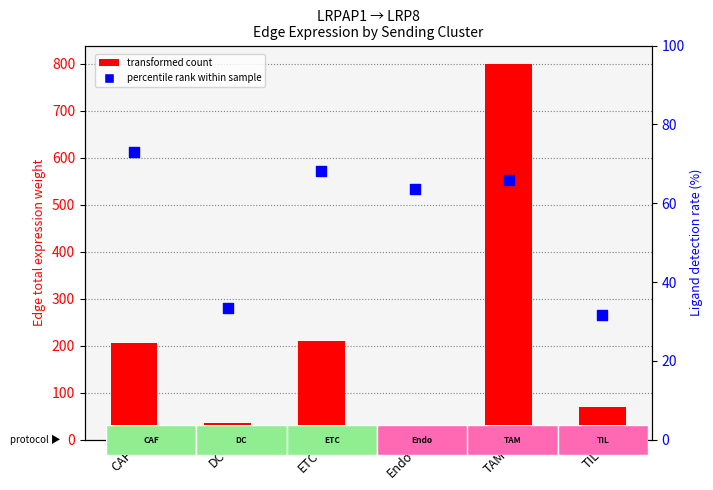

Which series has the largest total across all categories?

Edge total expression weight